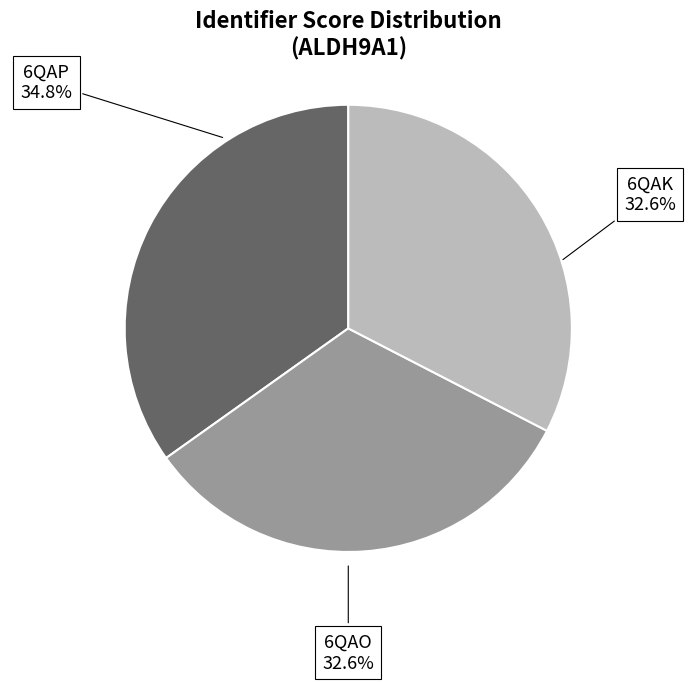

Is there any slice that represents more than half of the pie?

No